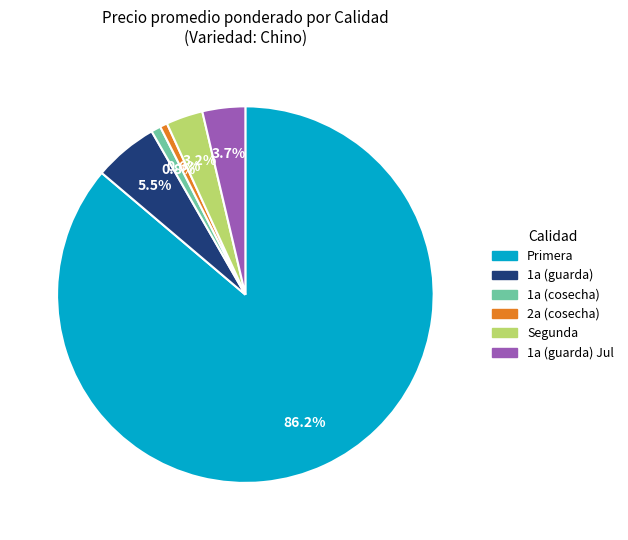

Is there any slice that represents more than half of the pie?

Yes